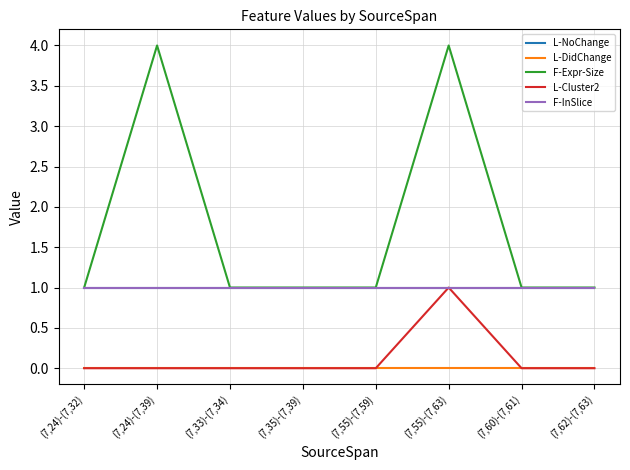

Does the chart have visible grid lines?

Yes